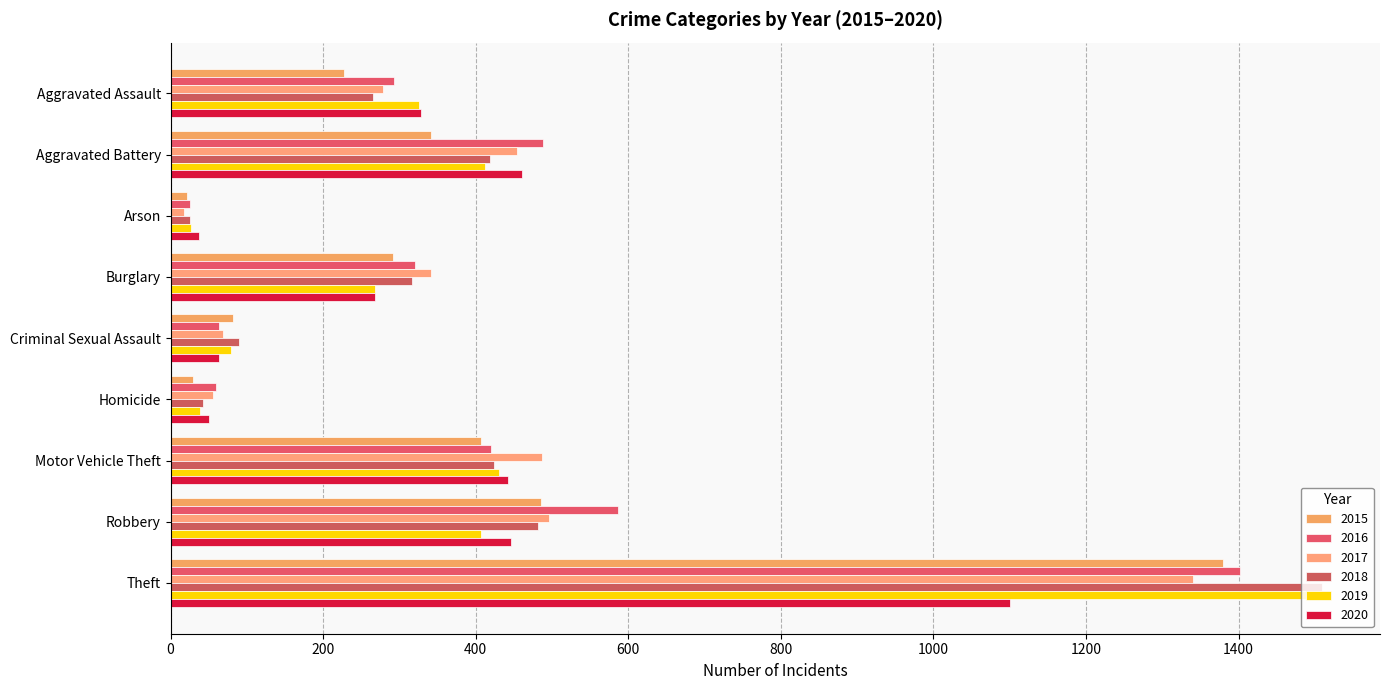

What is the label of the 6th bar from the left?

Homicide